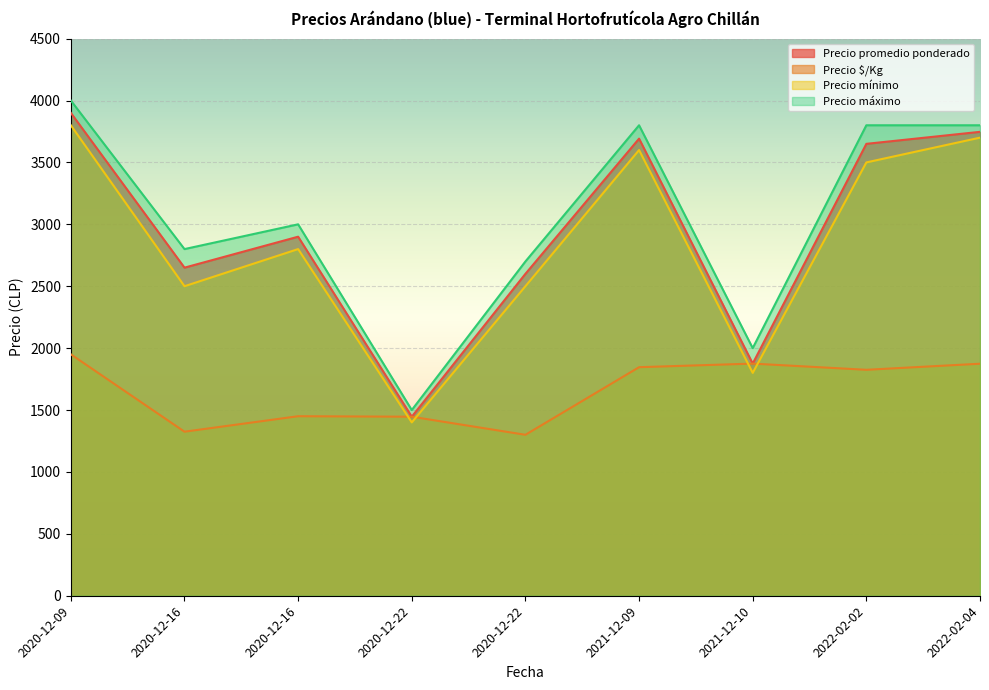

True or false: Precio promedio ponderado has a value of 3540 at 2020-12-22.

False